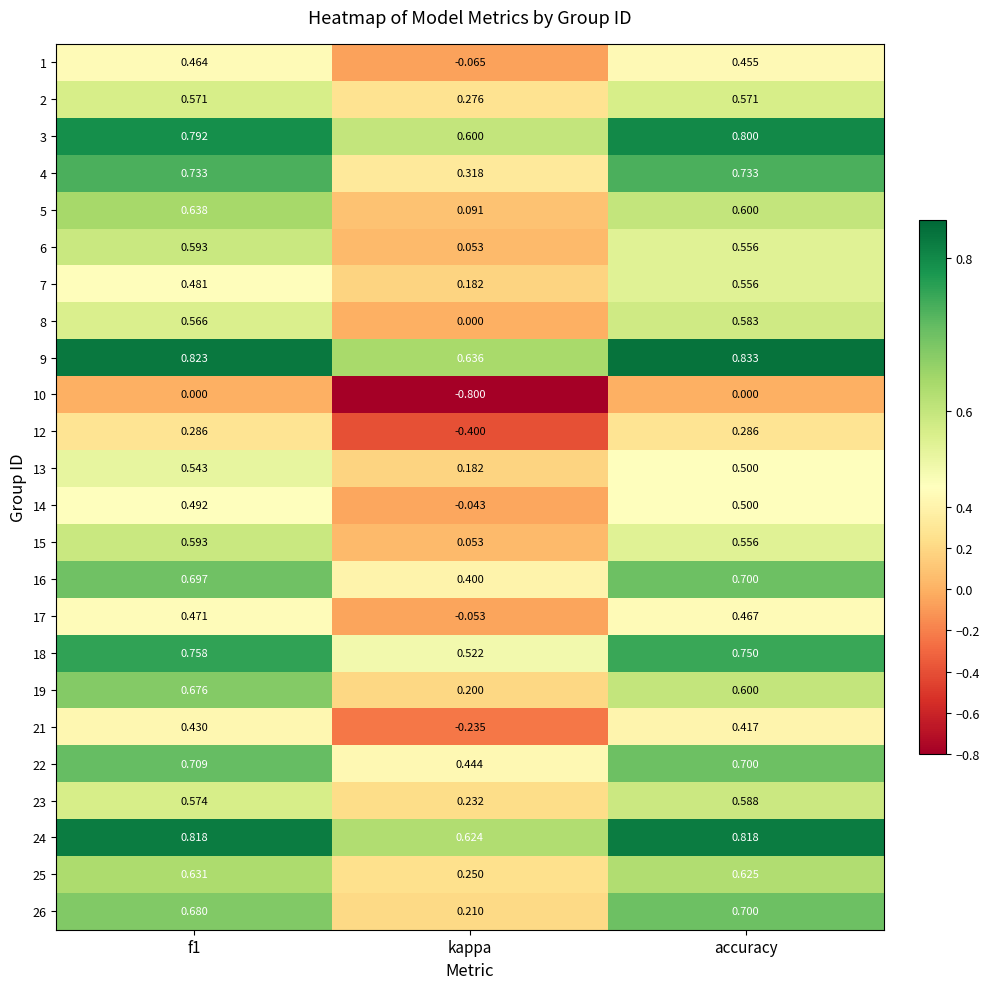

Is the value of 14 at accuracy greater than the value of 16 at accuracy?

No